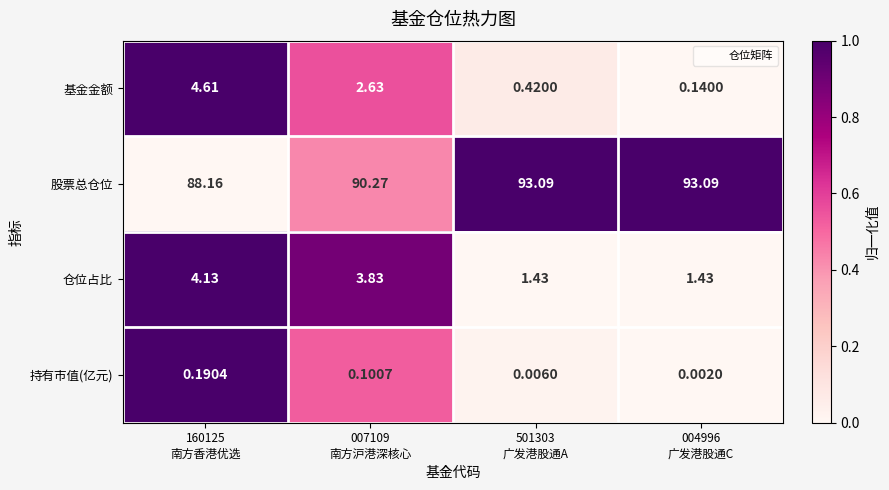

Which series has the largest range (max minus min)?

股票总仓位